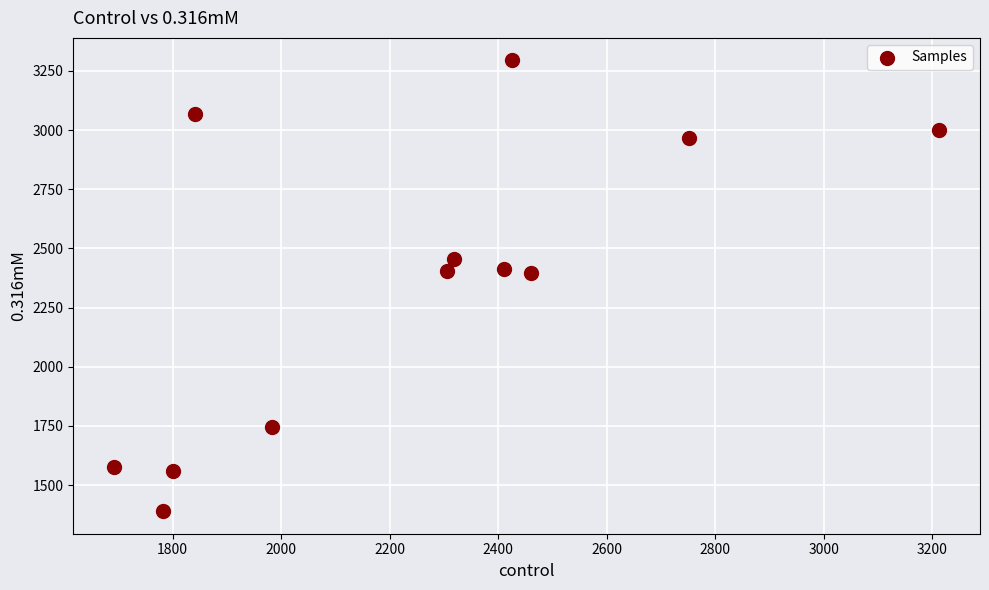

What is the range of Y values (max minus min)?

1904.1